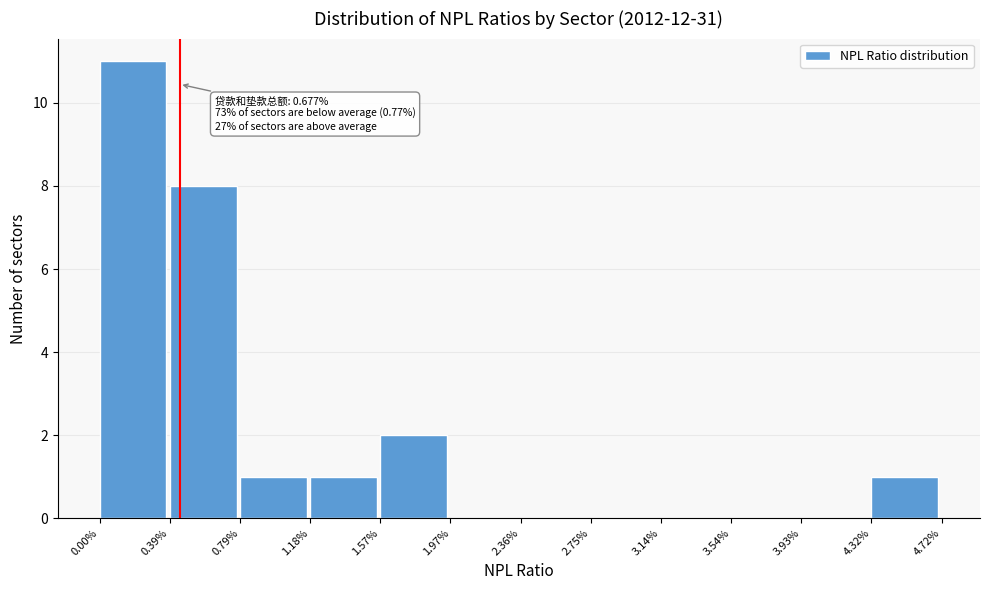

Reading right to left, list all the values displayed in this chart.

4.32%=1	3.93%=0	3.54%=0	3.14%=0	2.75%=0	2.36%=0	1.97%=0	1.57%=2	1.18%=1	0.79%=1	0.39%=8	0.00%=11